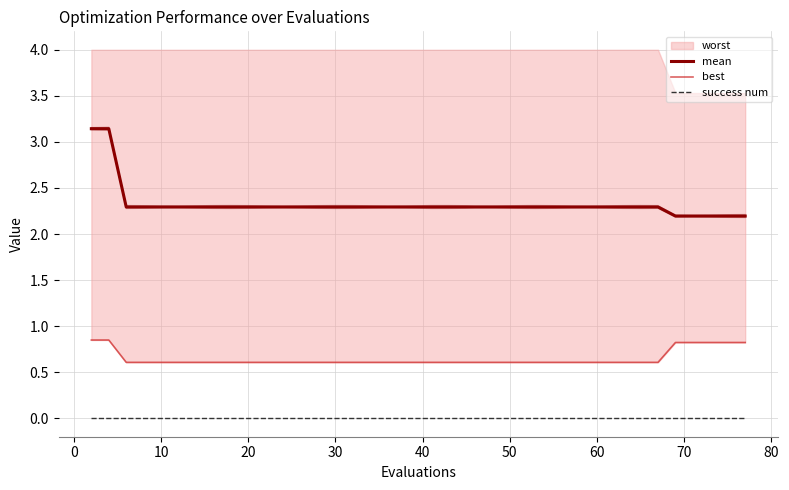

How many mean values are between 2 and 3?

38